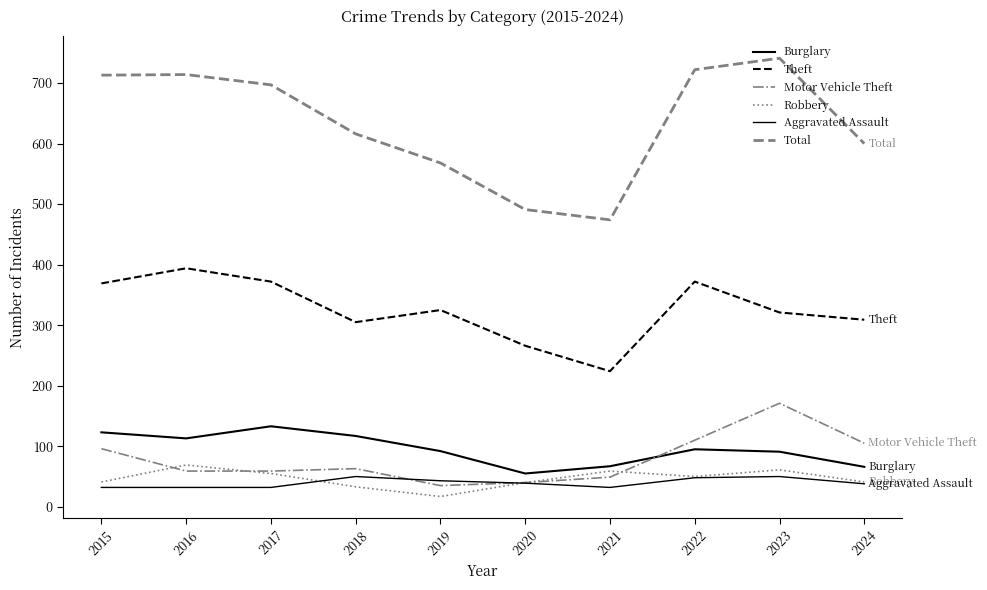

List the series in order of their peak value, highest first.

Total, Theft, Motor Vehicle Theft, Burglary, Robbery, Aggravated Assault